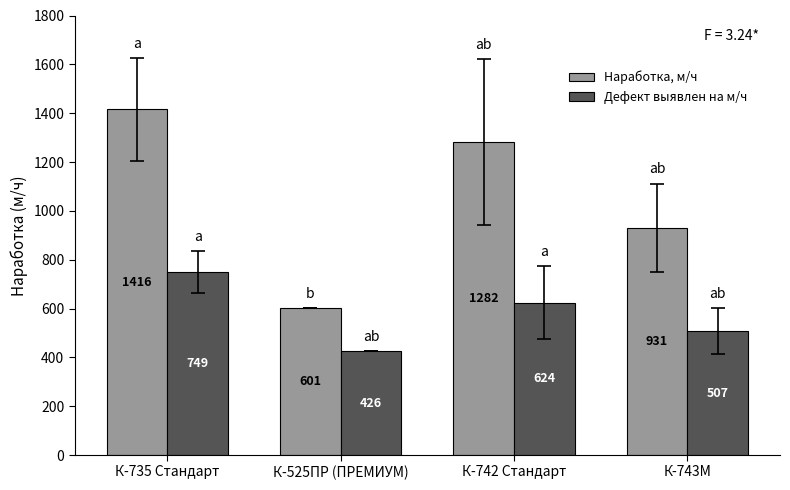

What is the minimum value shown in the chart?

426.0